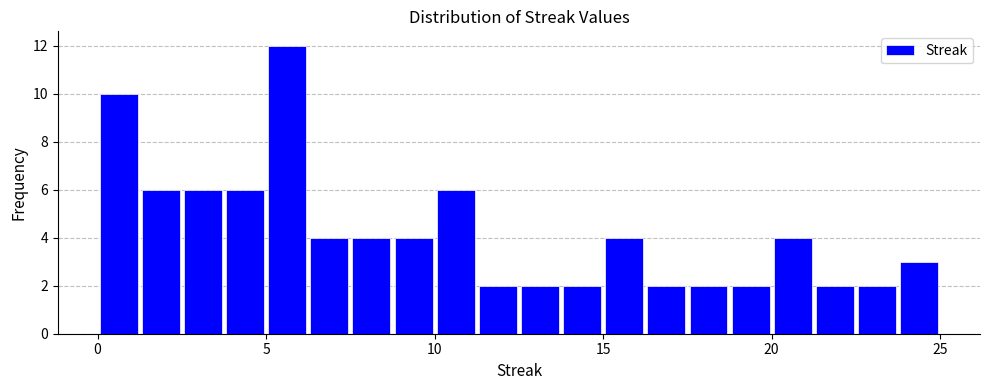

Around what value on the x-axis is the tallest bar? Give the approximate position of its centre, as read against the axis.

5.5